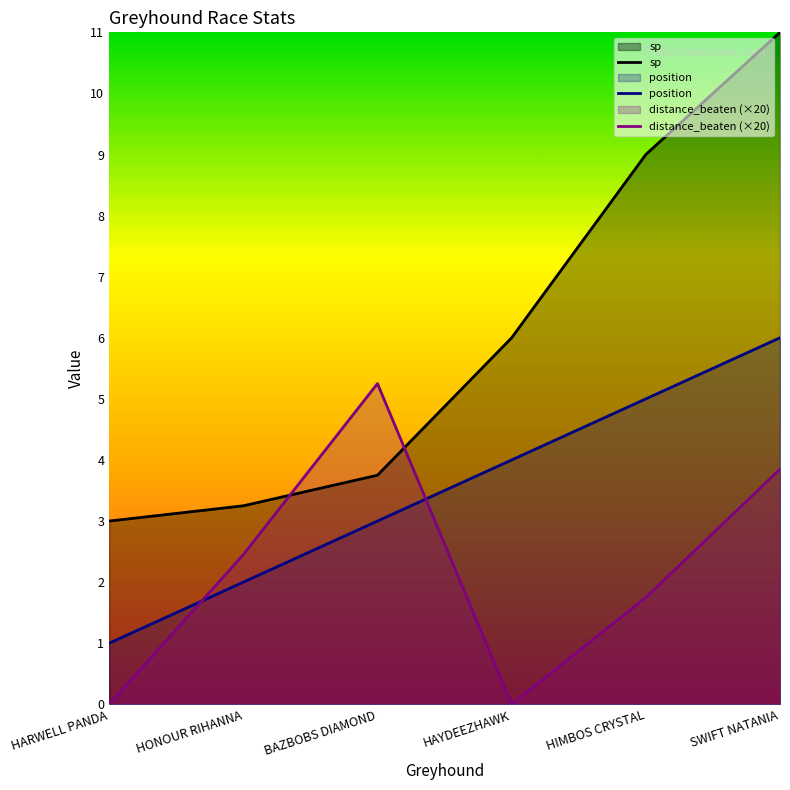

True or false: sp has more than 2 interior local peaks.

False